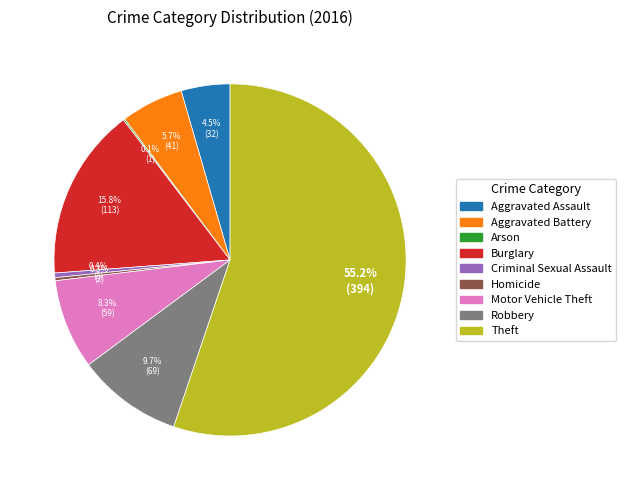

Does any single category account for the majority?

Yes